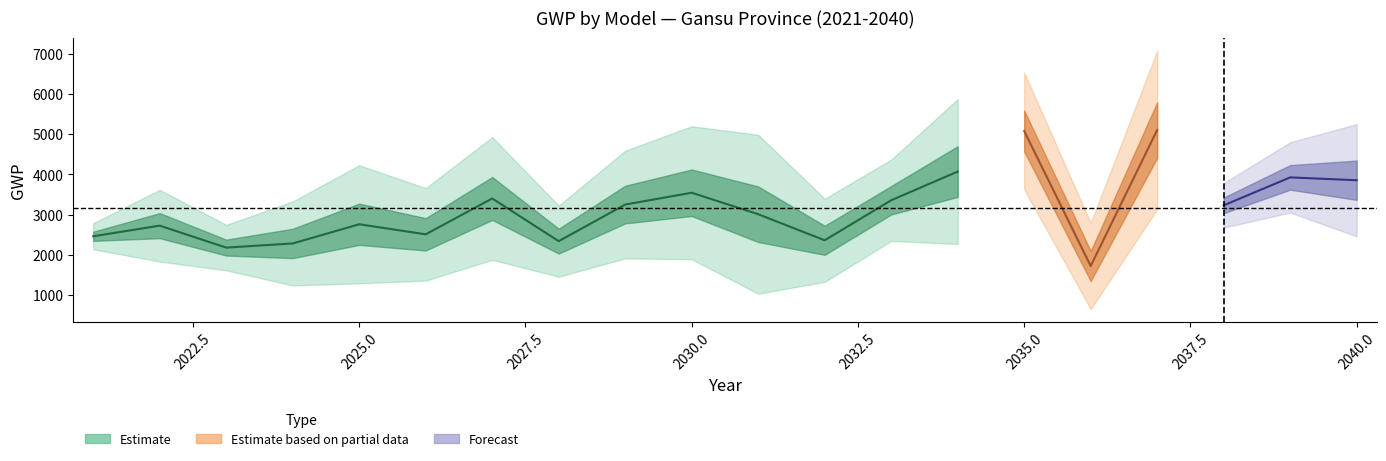

The value of MRI-12_GWP at 2023 is 3296.5. True or false?

False